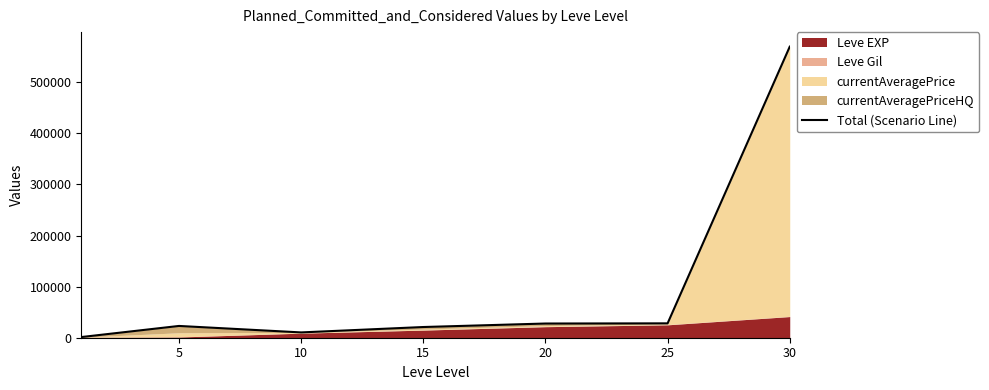

What is the value of the 3rd point from the left?

10377.4